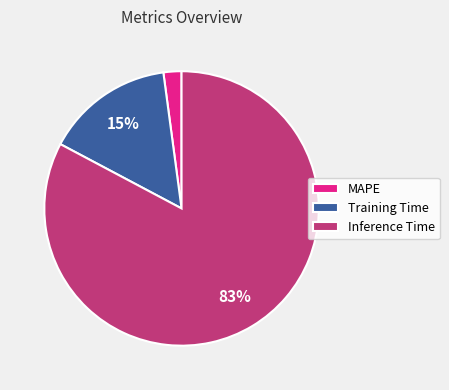

To the nearest percent, what is the difference between the Inference Time and Training Time slice percentages?

68%